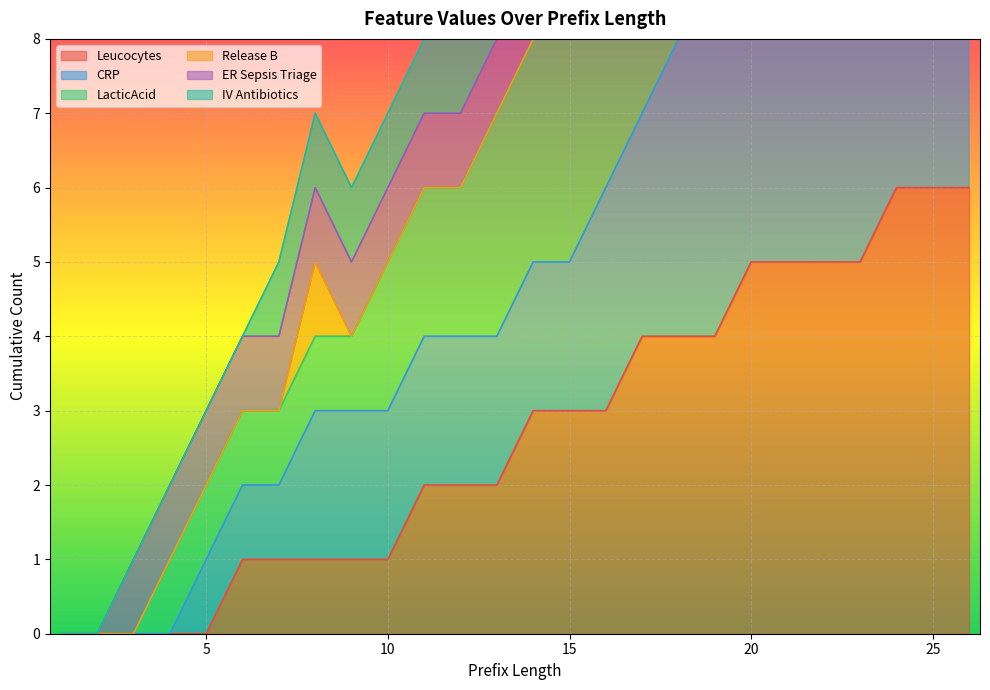

How many values in CRP are above zero?

22